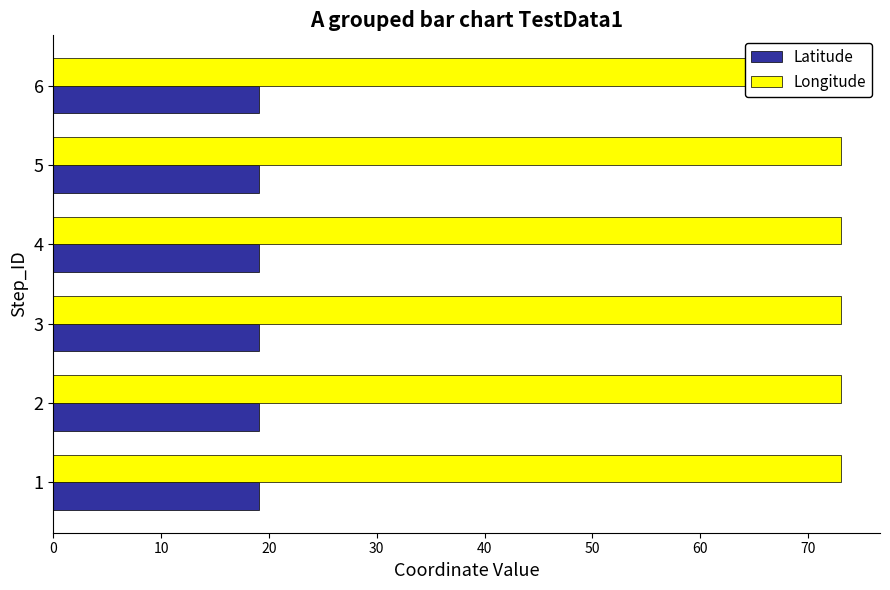

What is the sum of the Latitude values at 3 and 2?

38.1